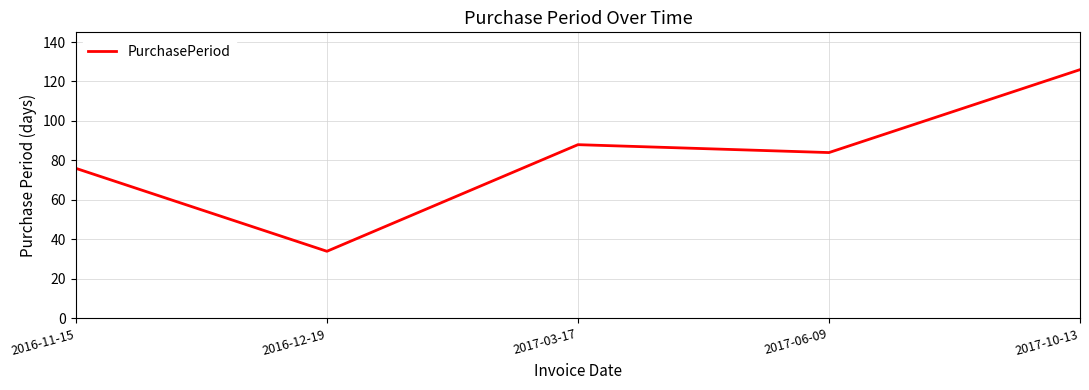

Where is the first local maximum?

2017-03-17